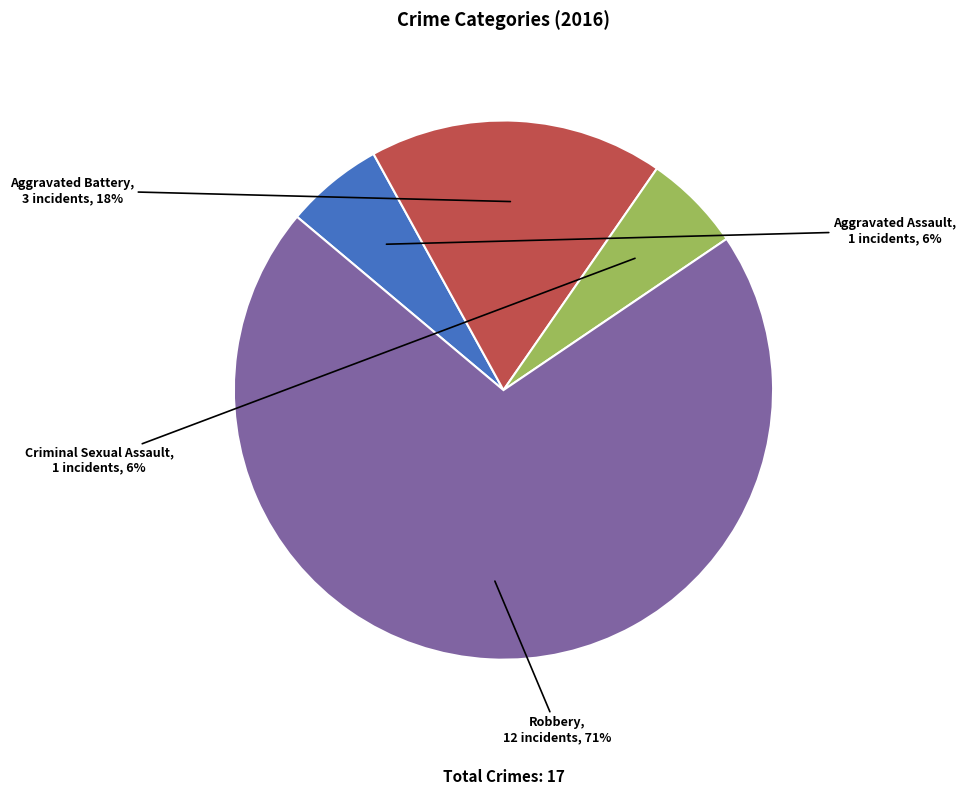

Is there any slice that represents more than half of the pie?

Yes